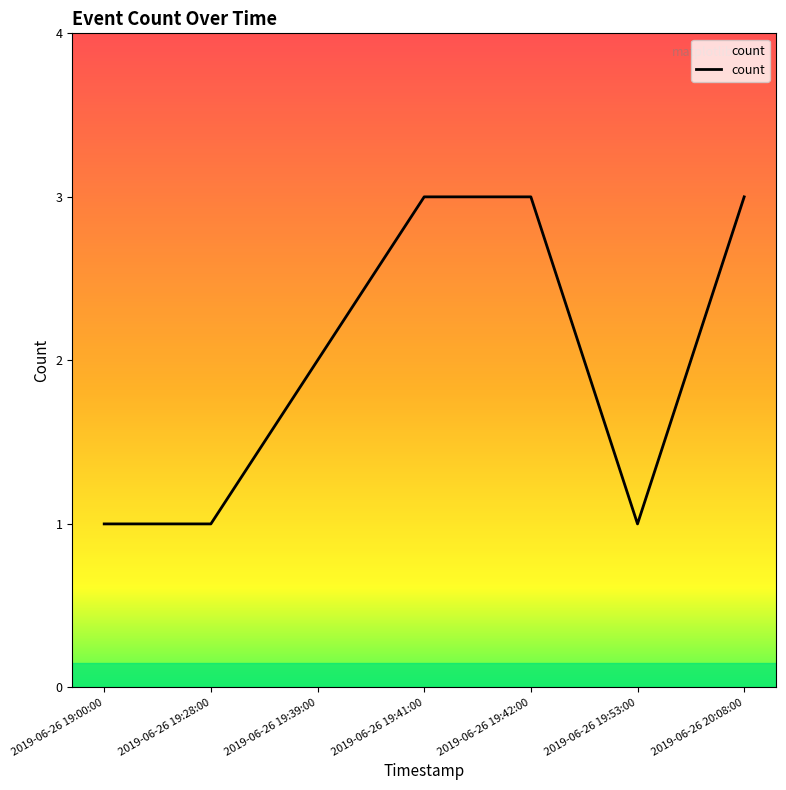

What is the greatest value displayed?

3